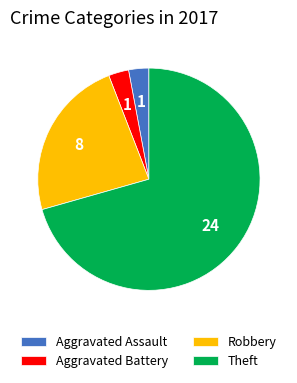

What is the majority slice?

Theft